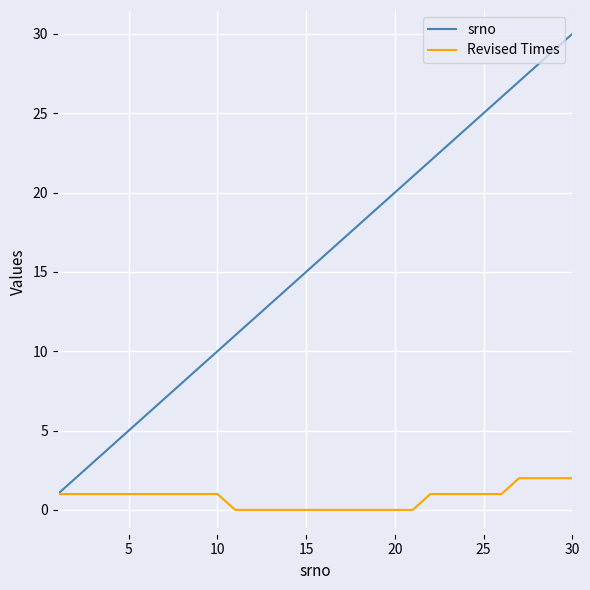

What is the average value of the srno series?

16